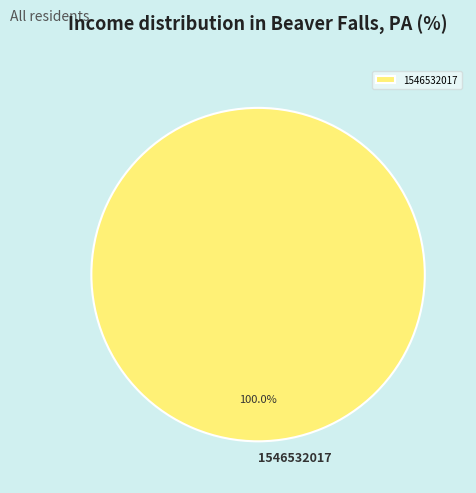

The 1546532017 slice represents 100% of the pie. True or false?

True